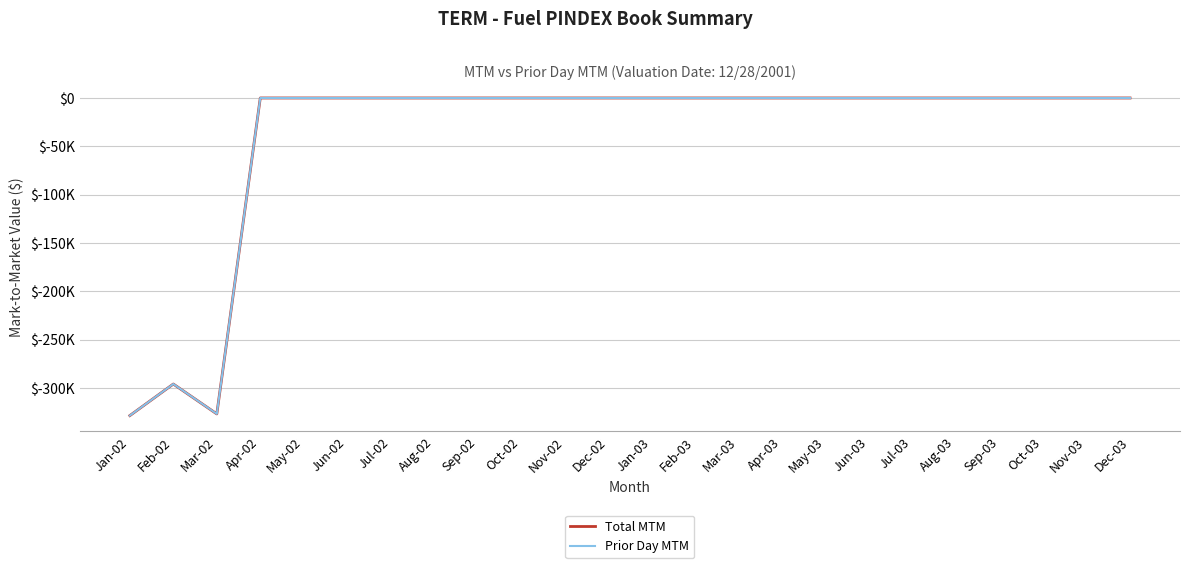

Which has a higher value, Oct-02 or Dec-03?

Oct-02